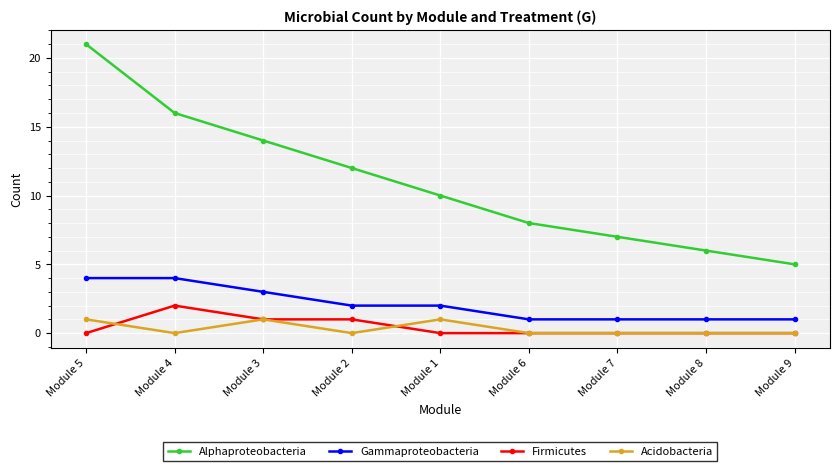

What position from the left is Module 9?

9